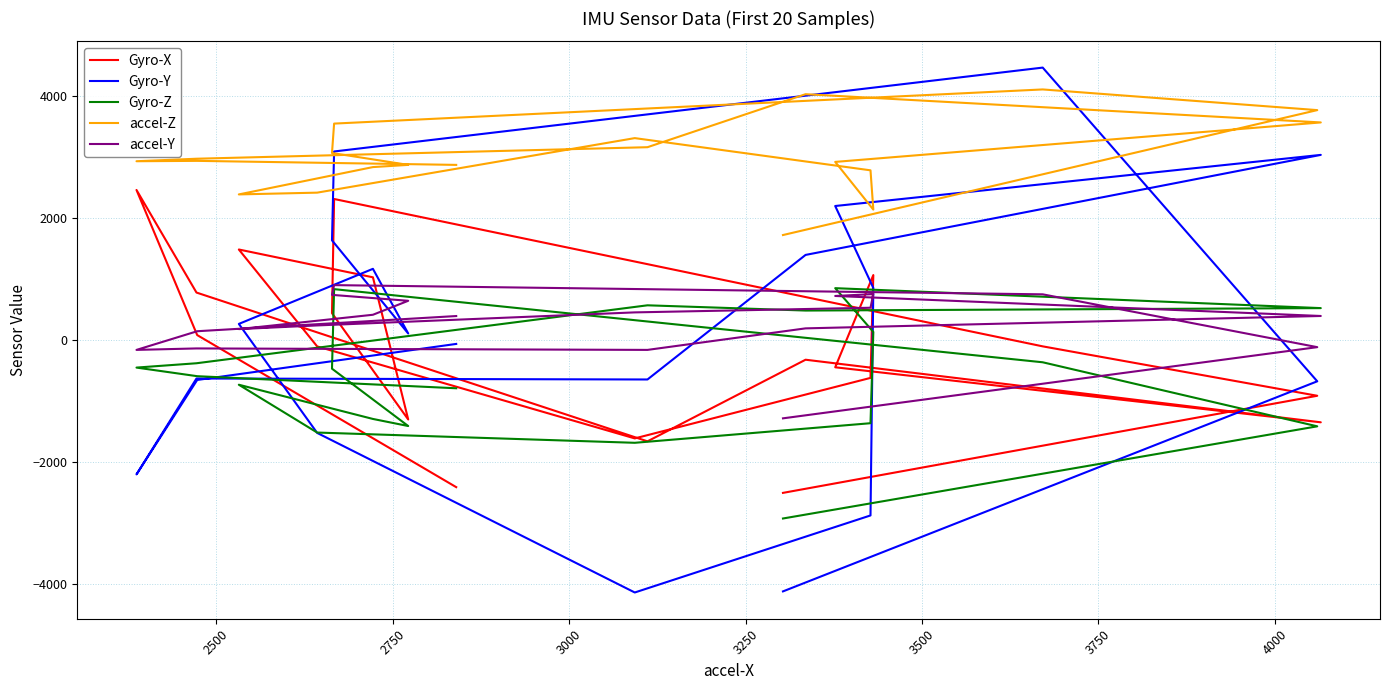

True or false: Gyro-Y and accel-Z intersect in this chart.

True